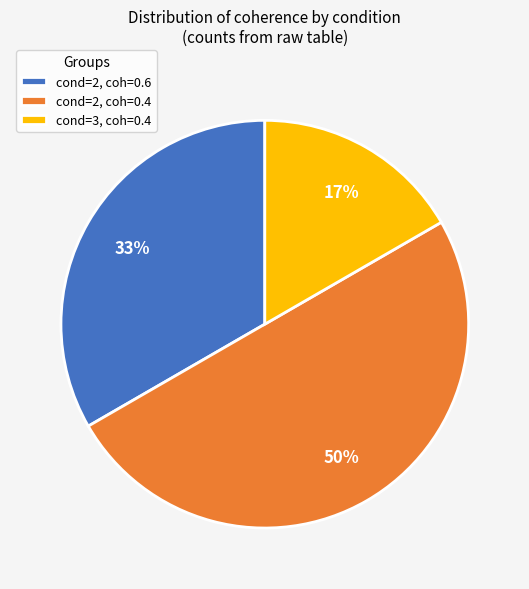

Rank the categories by value from lowest to highest.

cond=3, coh=0.4, cond=2, coh=0.6, cond=2, coh=0.4